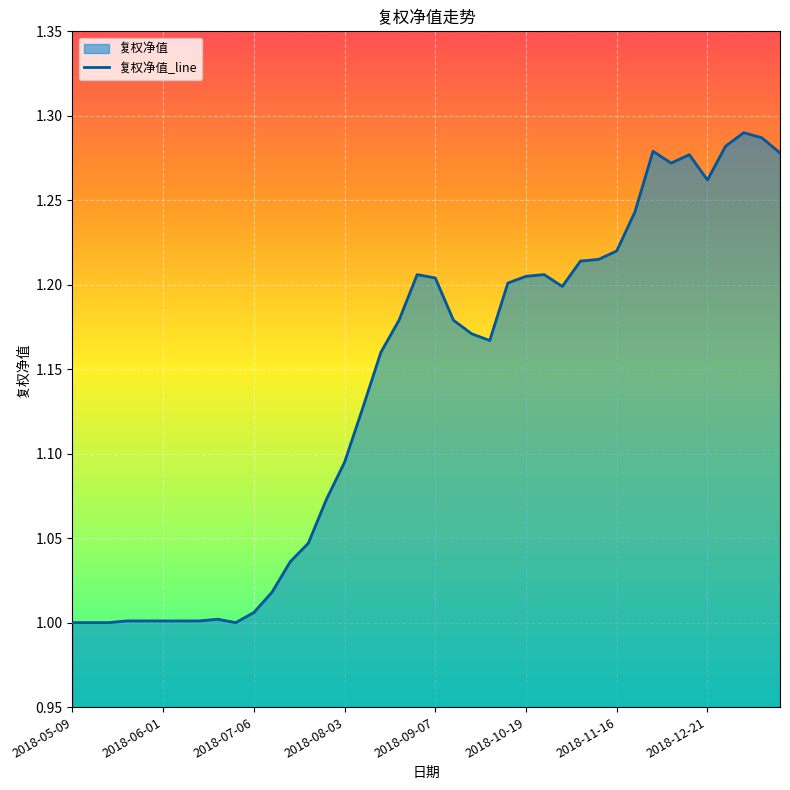

Does the chart display data point markers on the line(s)?

No